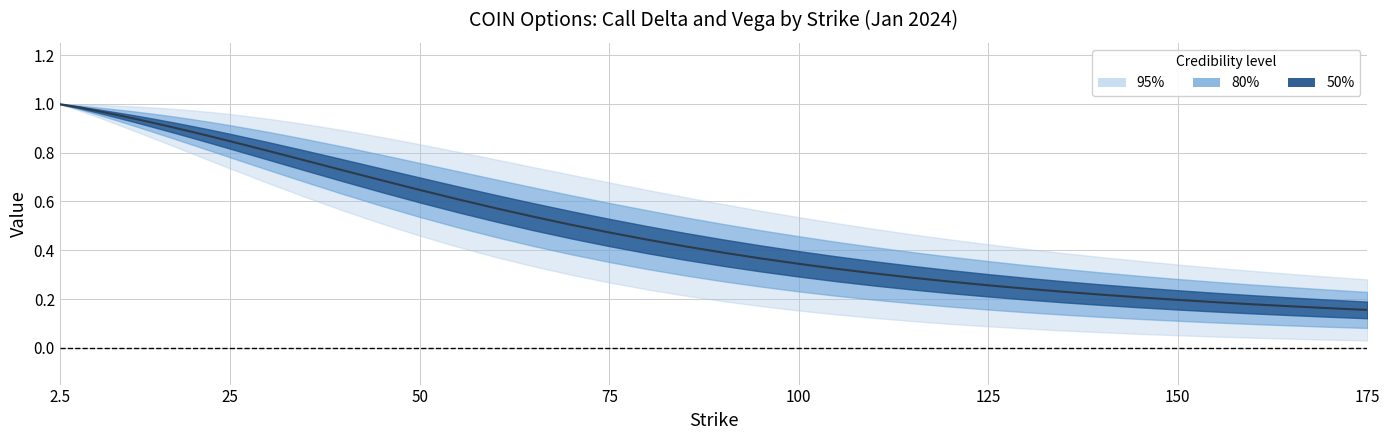

How many data points in vega_center are above 0?

39